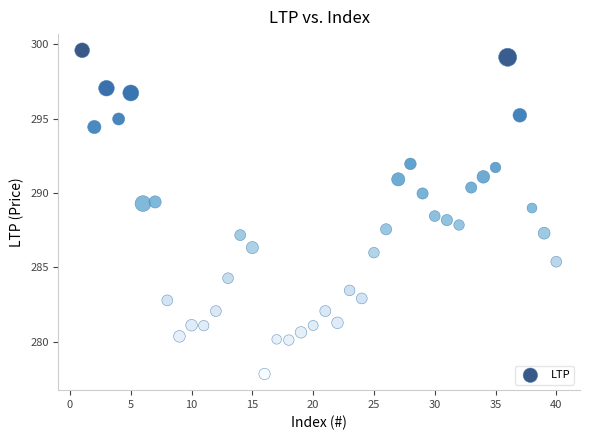

What is the range of Y values (max minus min)?

21.8